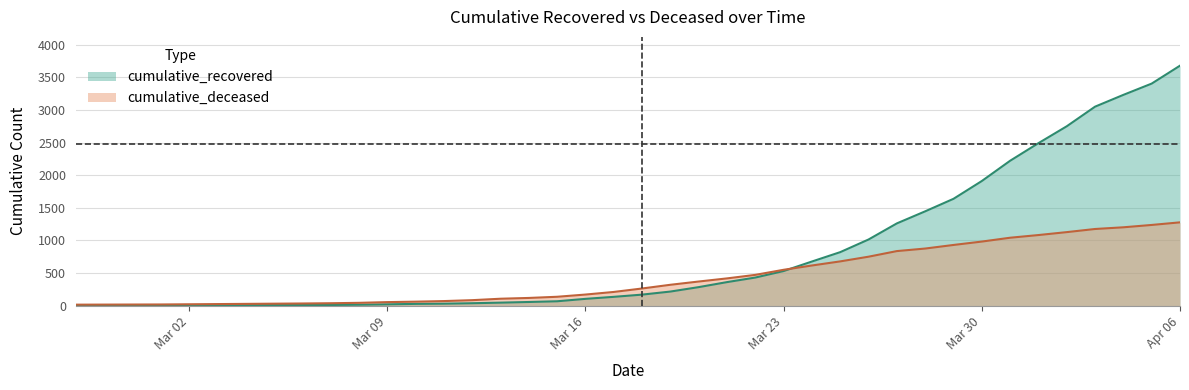

Reading left to right, list all the values displayed in this chart.

cumulative_recovered: 2	3	3	3	4	5	7	8	8	9	13	19	26	29	36	45	55	66	103	134	168	215	283	360	430	530	676	820	1014	1261	1446	1638	1911	2222	2492	2751	3052	3233	3406	3681
cumulative_deceased: 14	15	16	17	20	23	26	29	32	36	42	53	60	69	83	105	117	135	169	209	262	319	369	417	471	549	615	678	750	836	875	930	982	1041	1082	1127	1175	1201	1237	1277